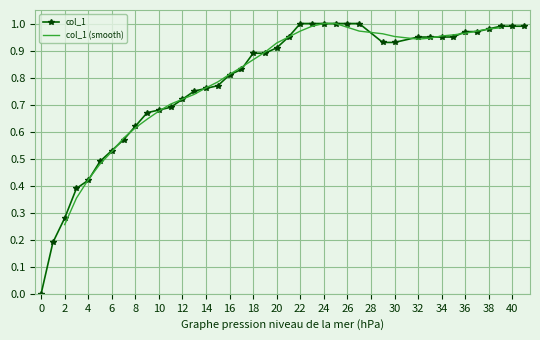

True or false: the data shows 0.2 at 22.

False